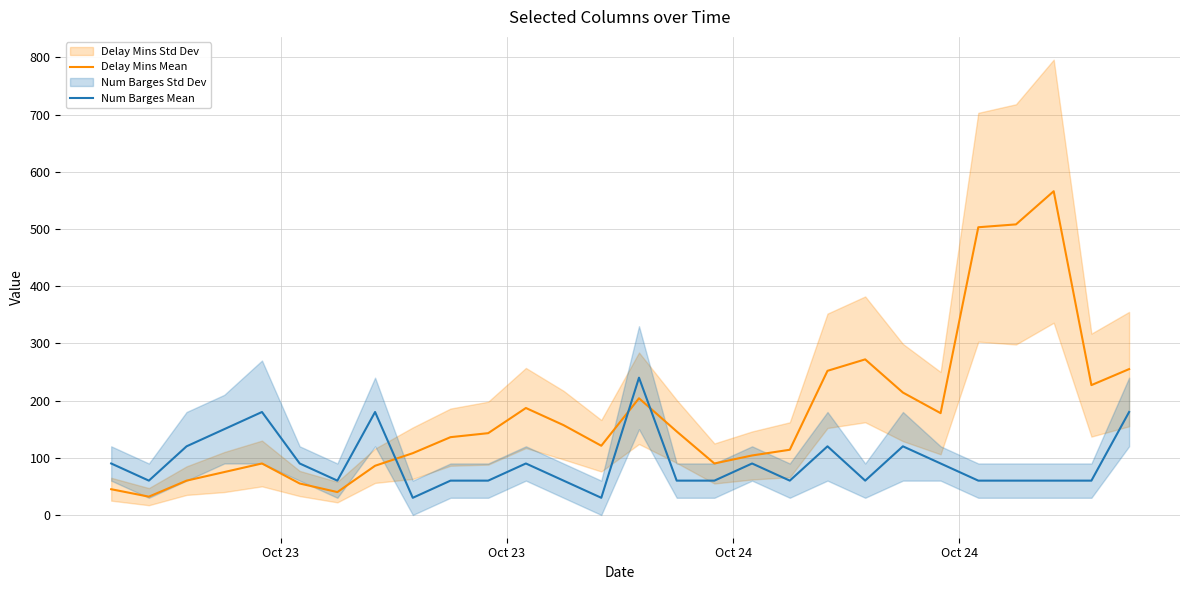

List the series in order of their peak value, highest first.

Delay Mins Mean, Num Barges Mean